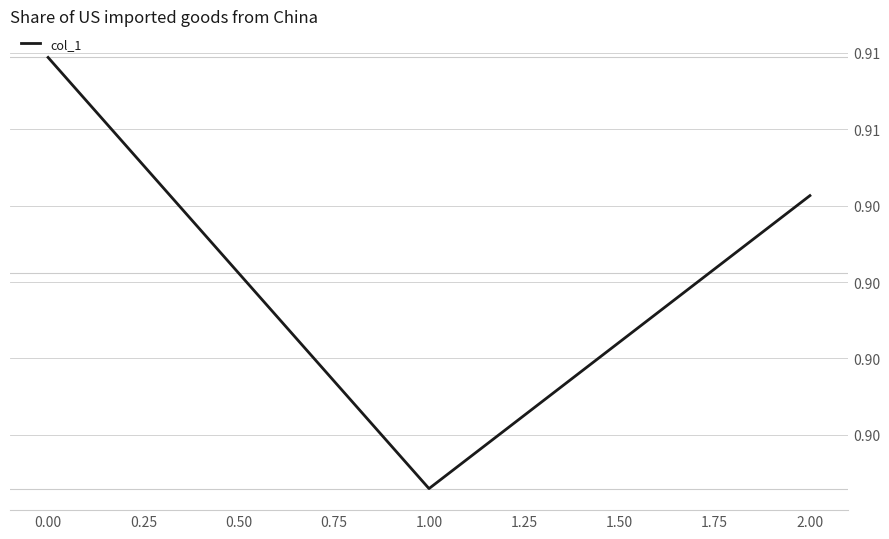

Is it true that the value at 1.00 is 0.9?

True